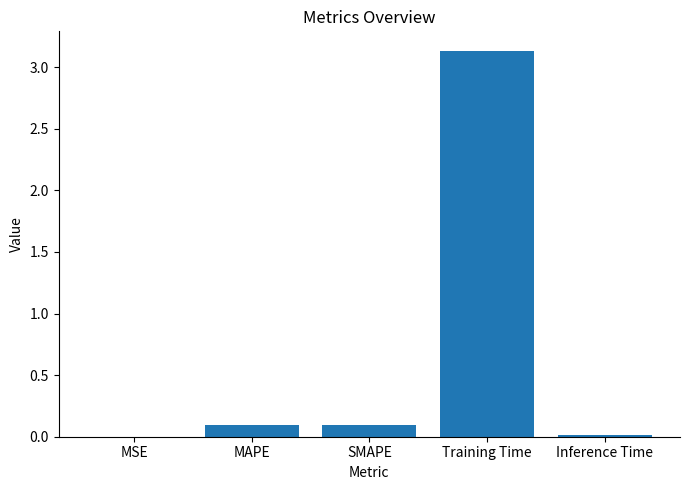

What is the change in value from MSE to MAPE?

+0.1